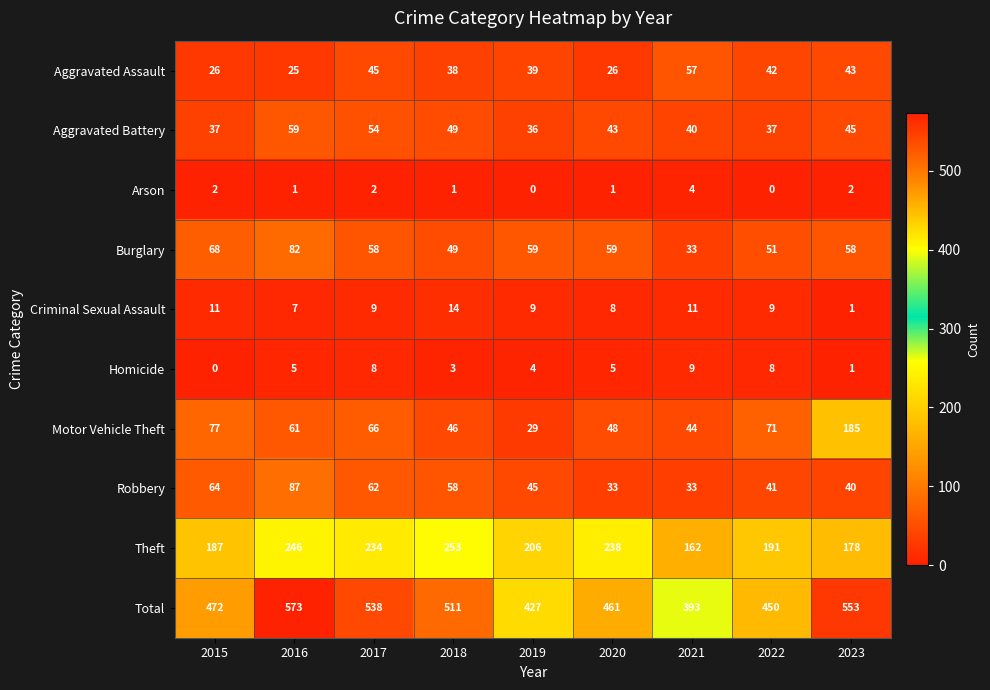

What value does the Aggravated Assault series have at 2023, to the nearest 5?

45